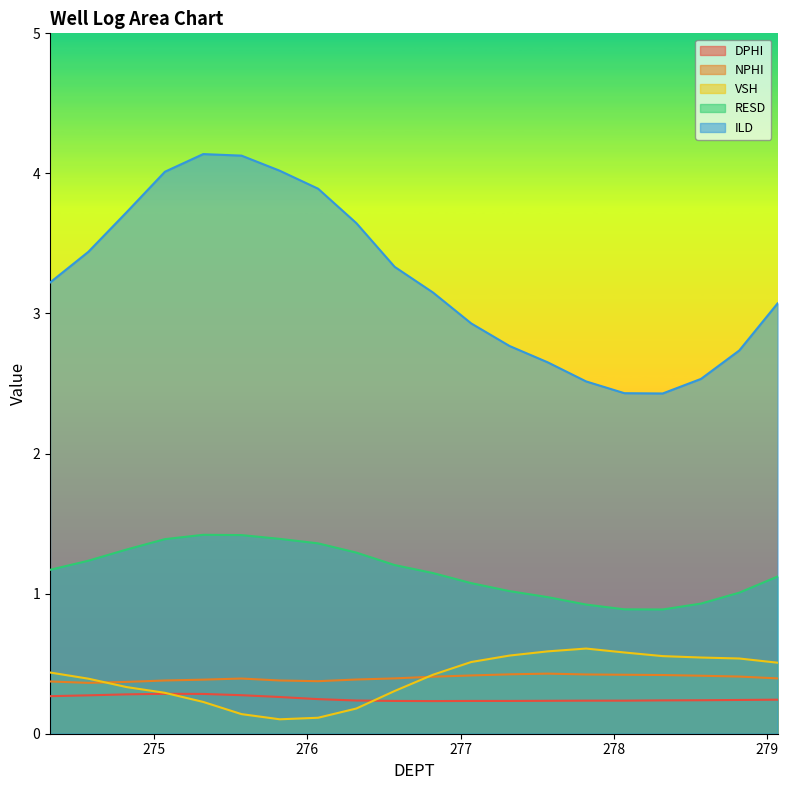

Which series has the largest range (max minus min)?

ILD